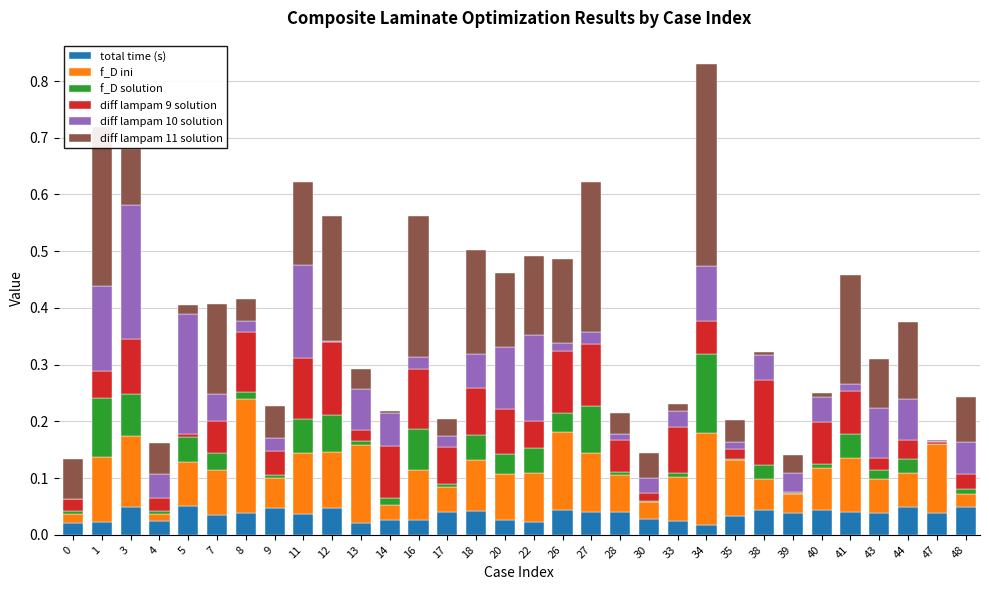

The value of total time (s) at 38 is 0.0. True or false?

True